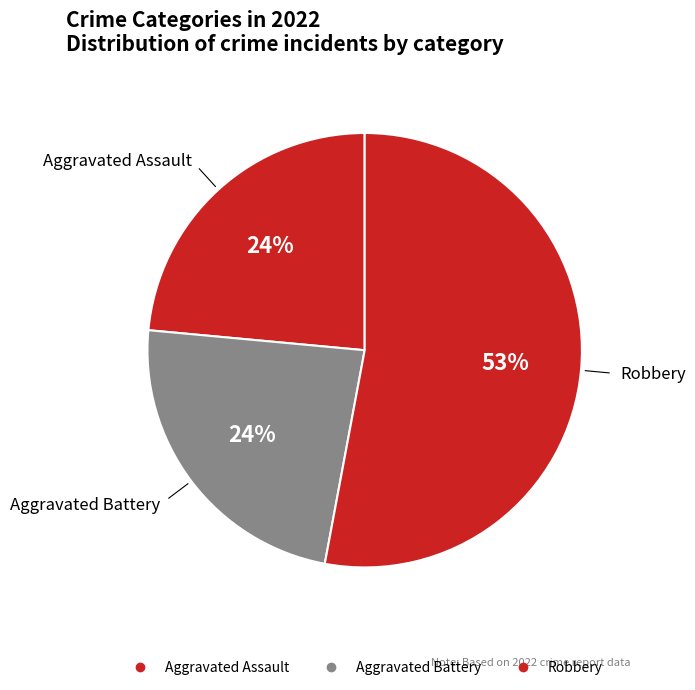

How many segments does this pie chart have?

3